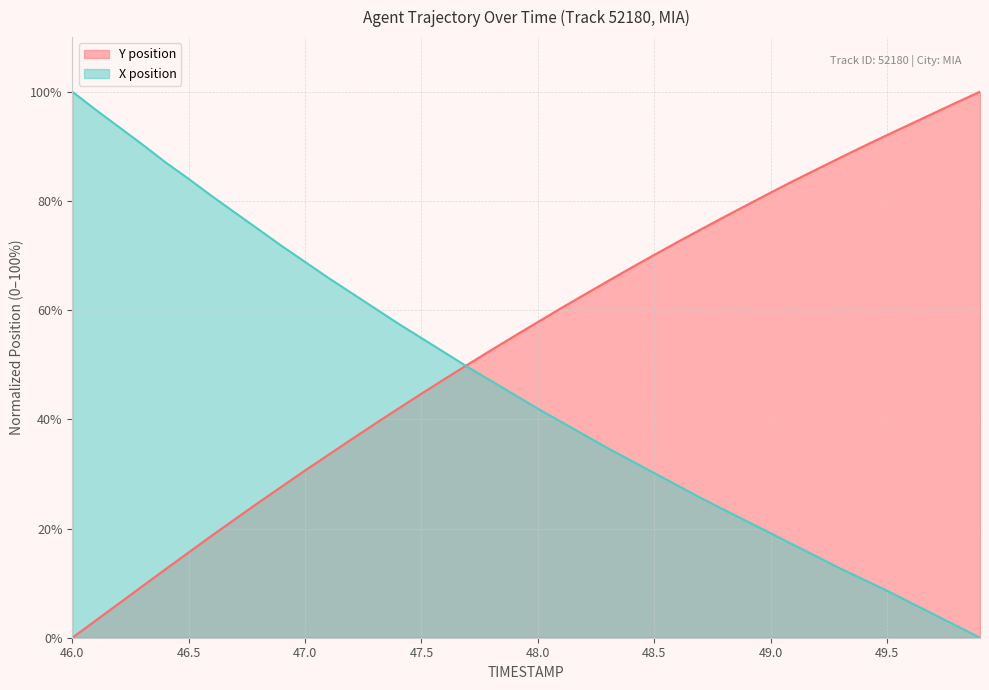

Is it true that Y position equals 55.4 at 49.7?

False